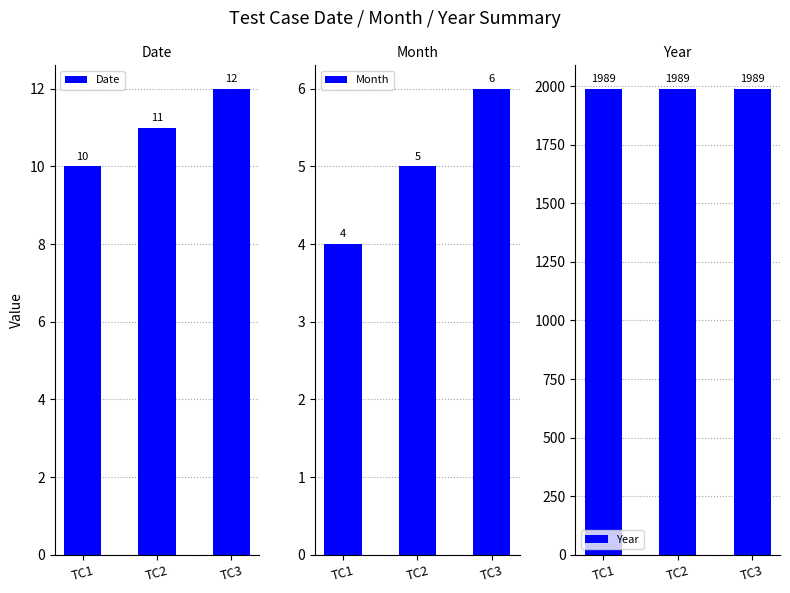

At how many categories does at least one series exceed 1830?

3